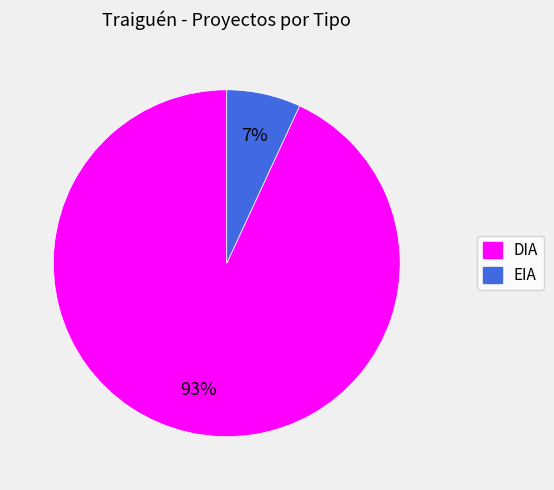

To the nearest percent, what portion does DIA represent?

93%